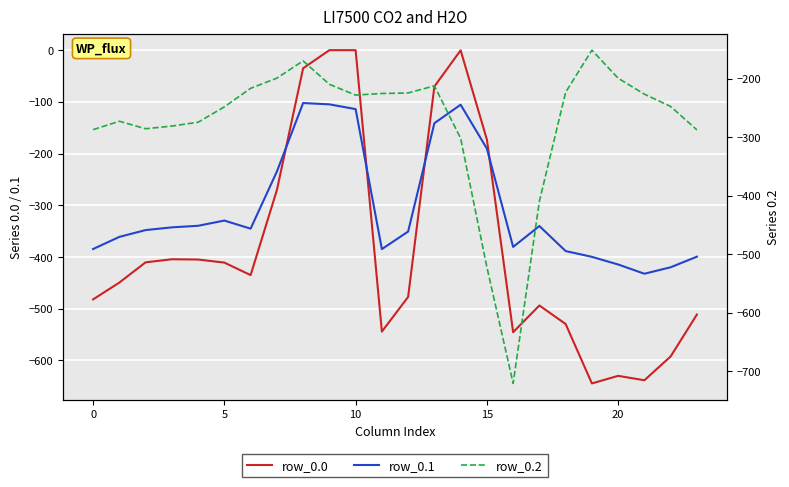

Is it true that row_0.0 equals -529.6 at 18?

True